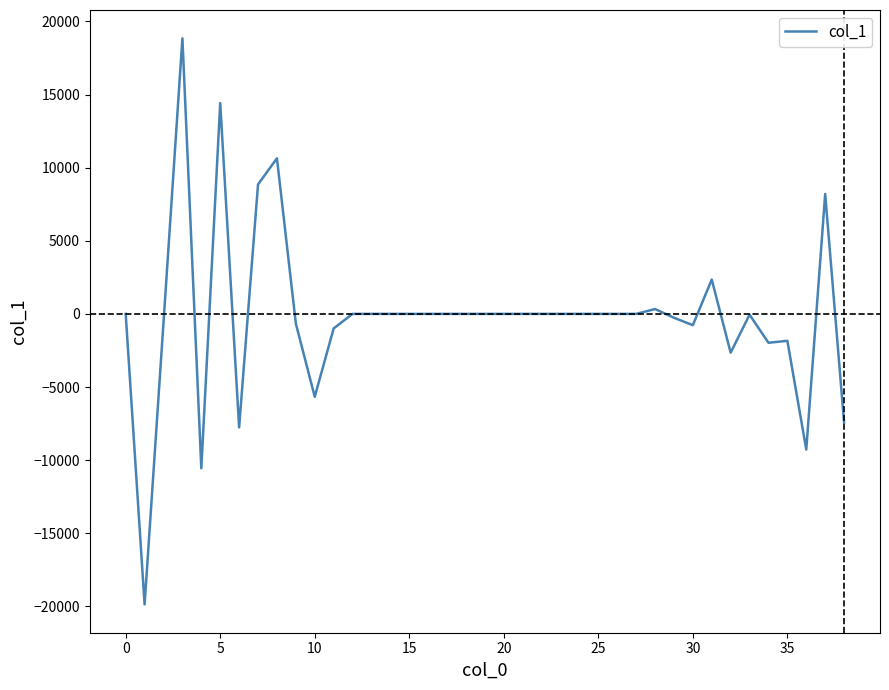

What is the greatest value displayed?

18847.4